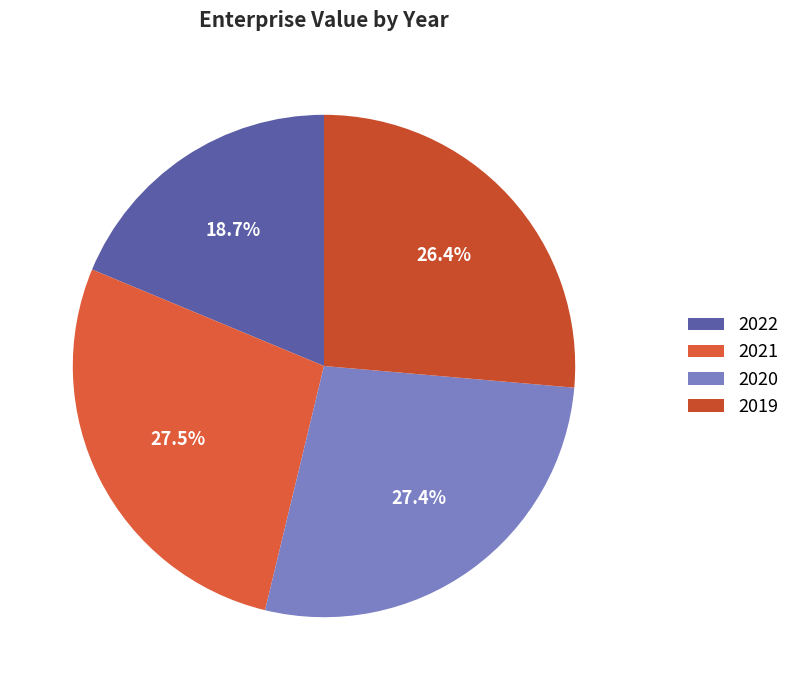

How many slices are in this pie chart?

4